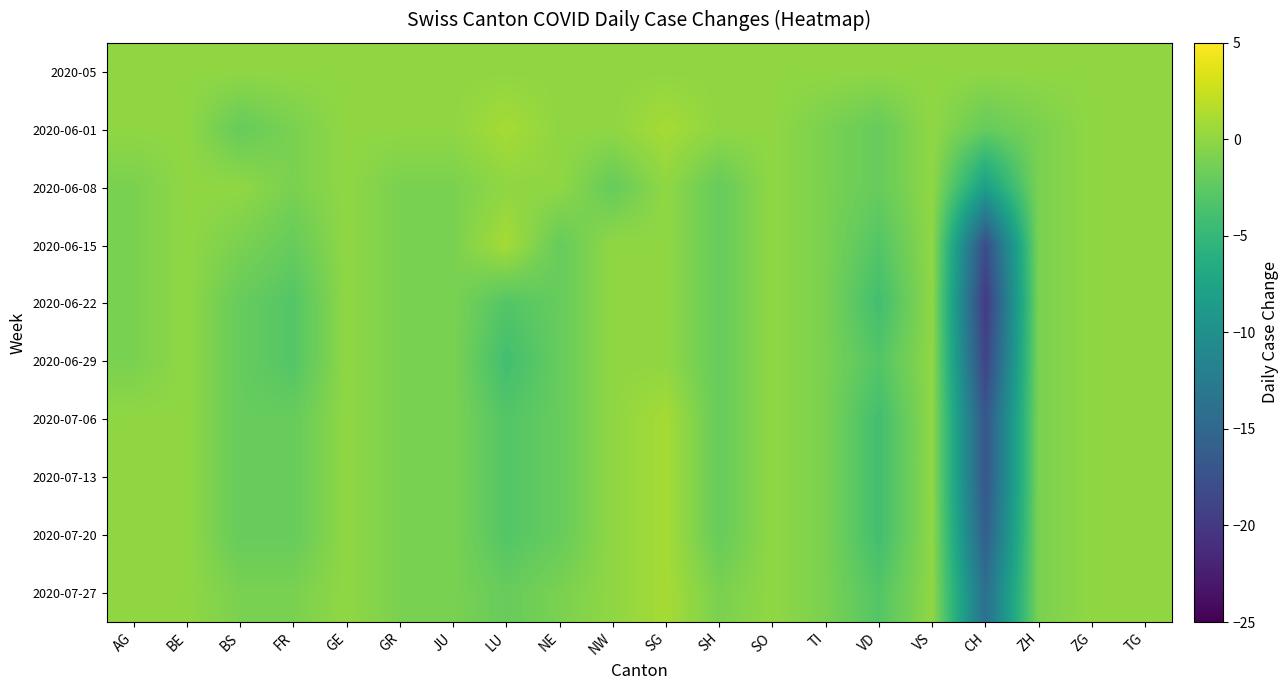

Which category has the highest value across all series?

LU